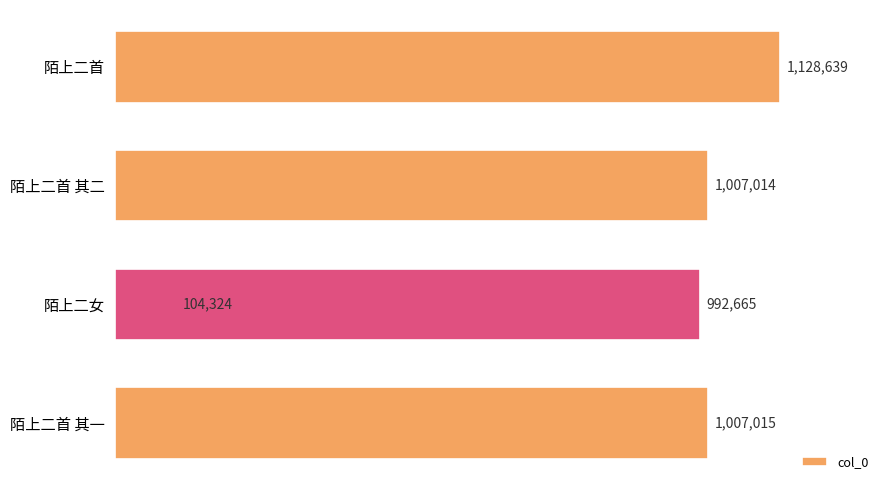

What is the difference between the maximum and second lowest values?

135974